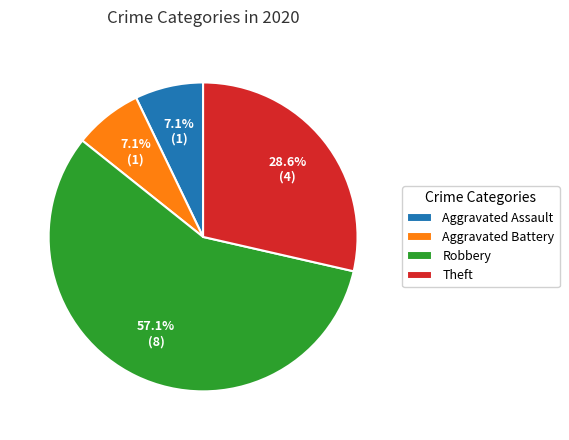

How many segments does this pie chart have?

4